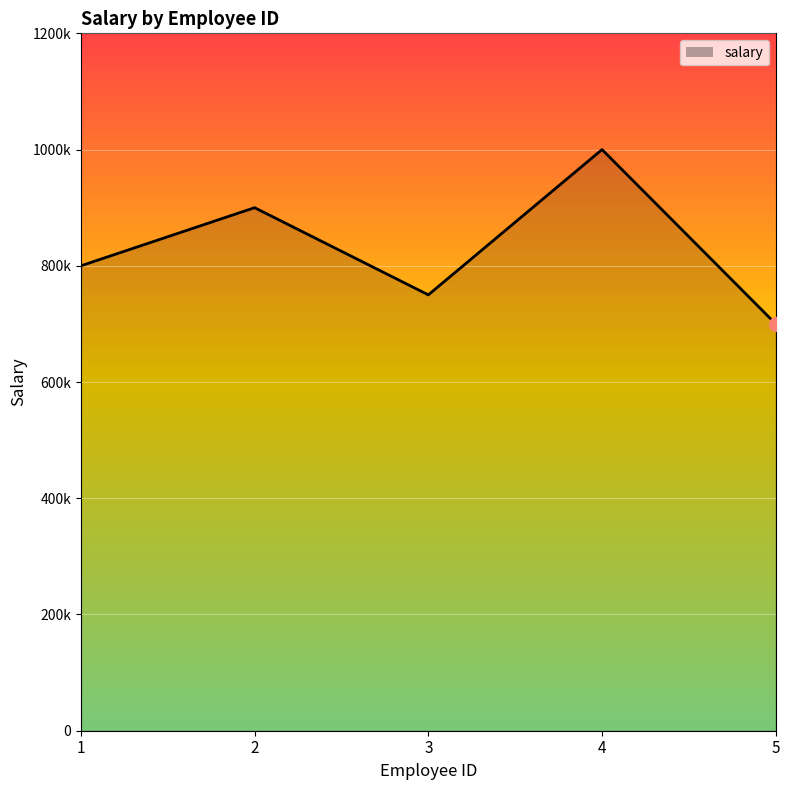

List the labels in order of value, largest first.

4, 2, 1, 3, 5